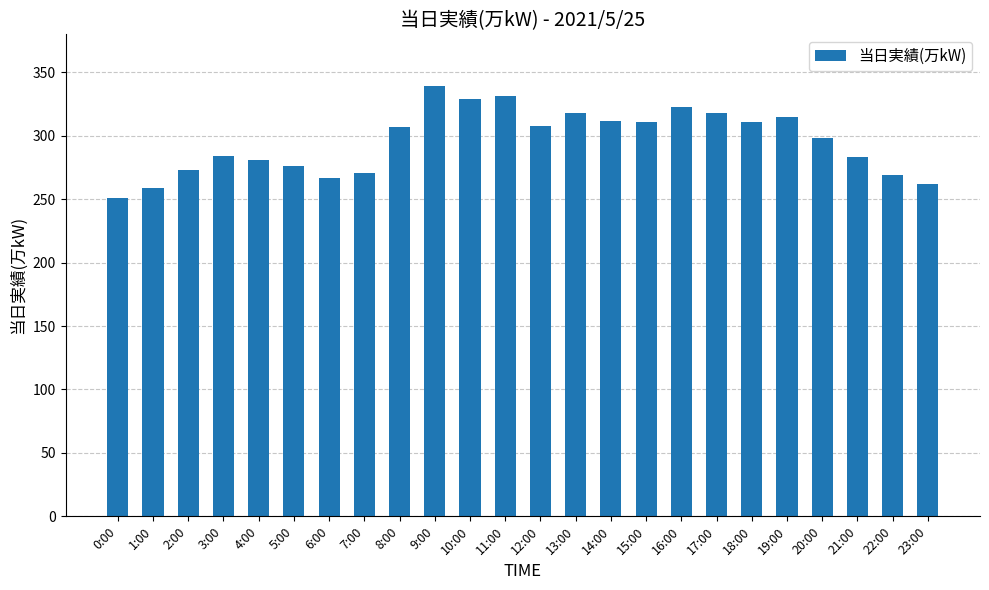

How many series are shown in this chart?

1